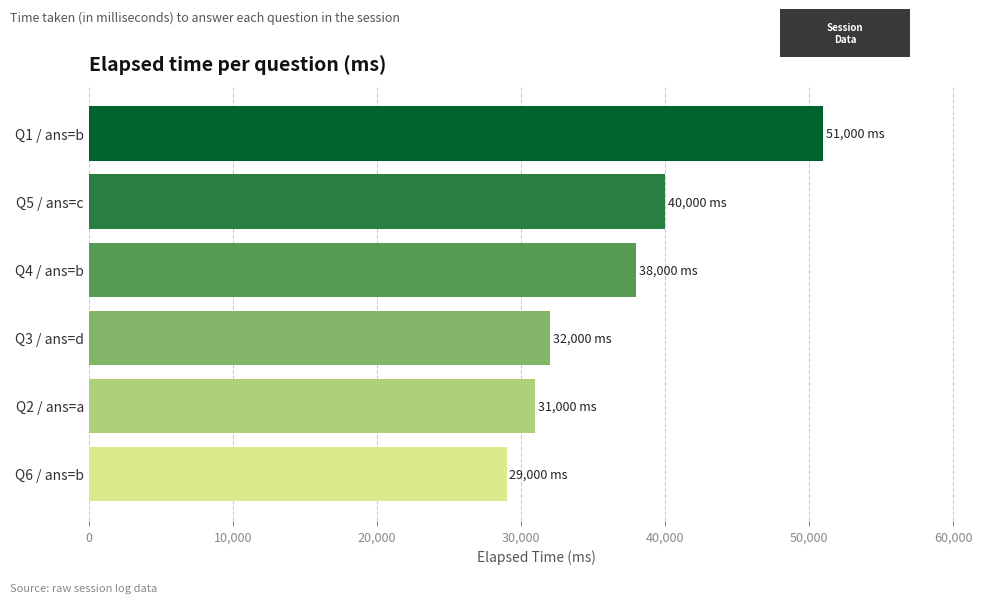

Where is the data nearest to the value 40000?

Q5 / ans=c